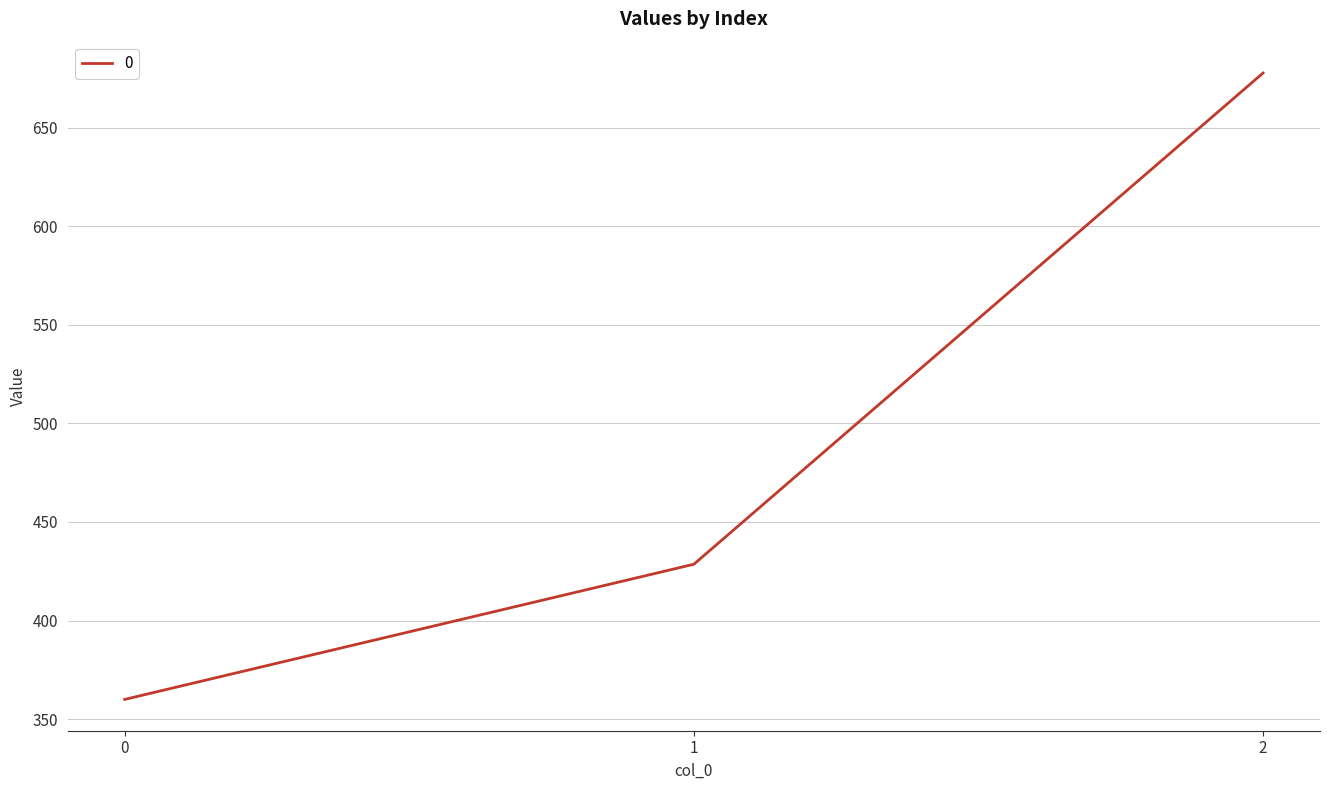

Rank the categories by value from highest to lowest.

2, 1, 0